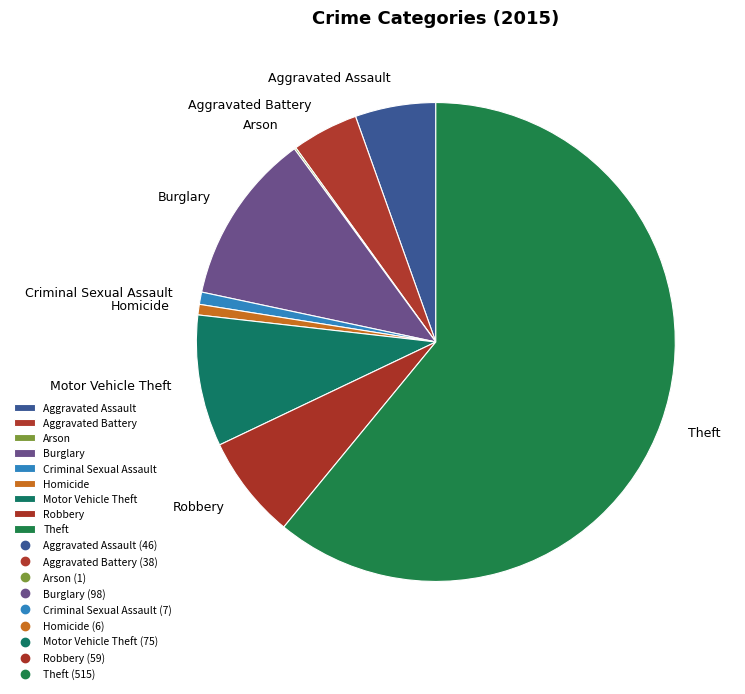

Which slice represents more than half of the pie?

Theft